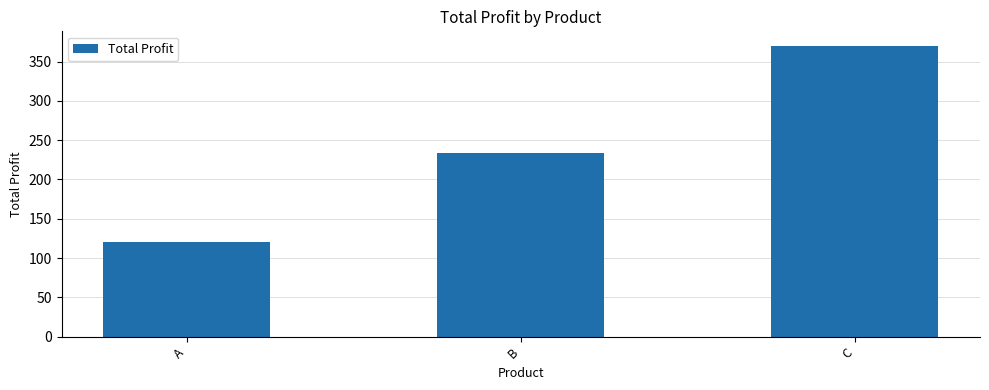

What is the sum of the values at B and A?

353.3